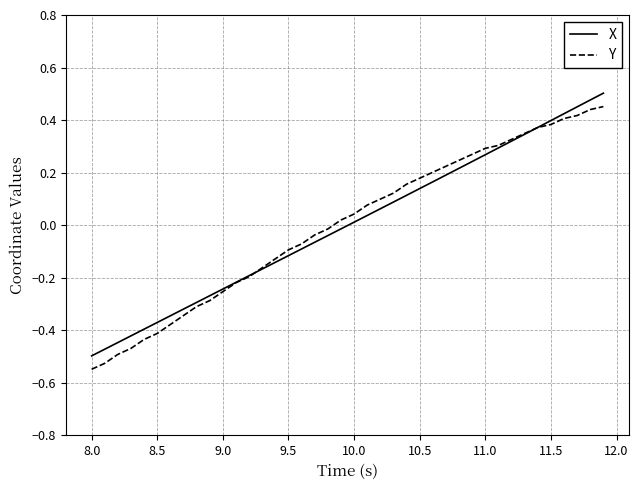

What is the greatest value displayed?

0.5